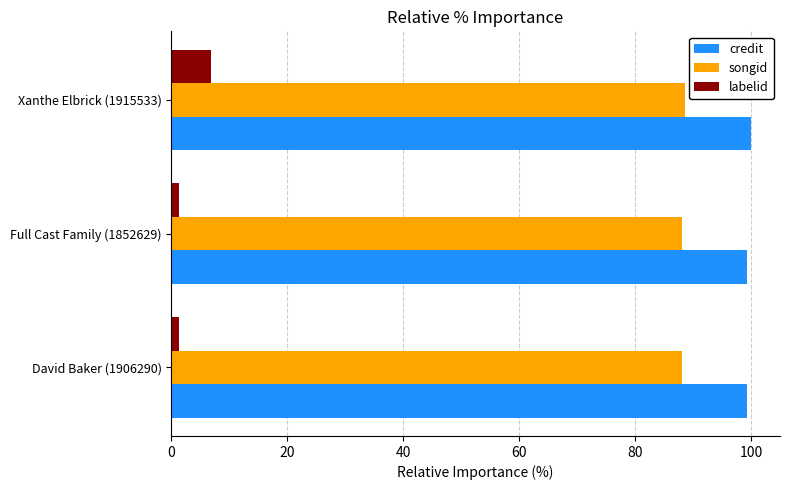

Which series has the widest spread of values?

labelid